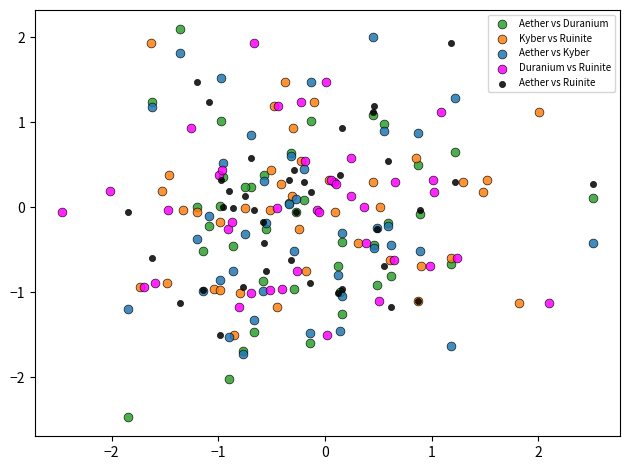

Which series has the widest spread of Y values?

Aether vs Duranium